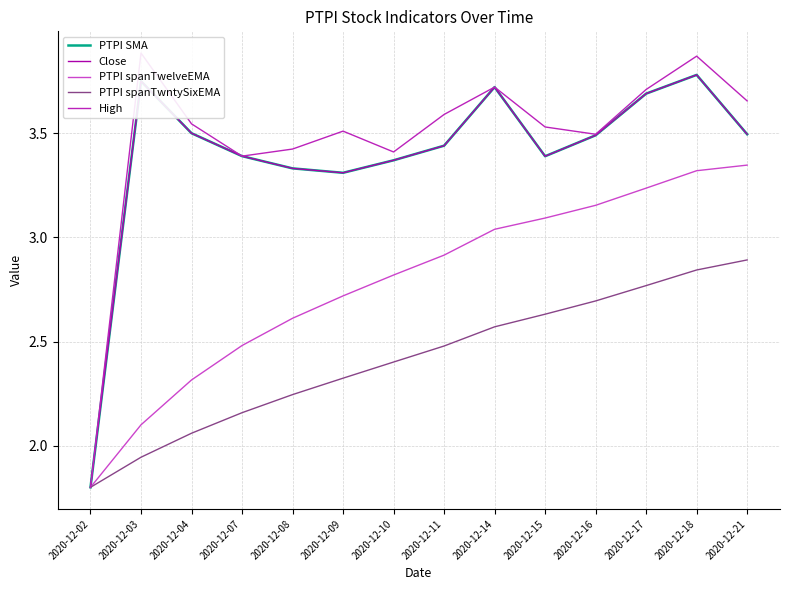

Reading left to right, transcribe all the data shown in this chart.

PTPI SMA: 2020-12-02=1.8	2020-12-03=3.8	2020-12-04=3.5	2020-12-07=3.4	2020-12-08=3.3	2020-12-09=3.3	2020-12-10=3.4	2020-12-11=3.4	2020-12-14=3.7	2020-12-15=3.4	2020-12-16=3.5	2020-12-17=3.7	2020-12-18=3.8	2020-12-21=3.5
Close: 2020-12-02=1.8	2020-12-03=3.8	2020-12-04=3.5	2020-12-07=3.4	2020-12-08=3.3	2020-12-09=3.3	2020-12-10=3.4	2020-12-11=3.4	2020-12-14=3.7	2020-12-15=3.4	2020-12-16=3.5	2020-12-17=3.7	2020-12-18=3.8	2020-12-21=3.5
PTPI spanTwelveEMA: 2020-12-02=1.8	2020-12-03=2.1	2020-12-04=2.3	2020-12-07=2.5	2020-12-08=2.6	2020-12-09=2.7	2020-12-10=2.8	2020-12-11=2.9	2020-12-14=3.0	2020-12-15=3.1	2020-12-16=3.2	2020-12-17=3.2	2020-12-18=3.3	2020-12-21=3.3
PTPI spanTwntySixEMA: 2020-12-02=1.8	2020-12-03=1.9	2020-12-04=2.1	2020-12-07=2.2	2020-12-08=2.2	2020-12-09=2.3	2020-12-10=2.4	2020-12-11=2.5	2020-12-14=2.6	2020-12-15=2.6	2020-12-16=2.7	2020-12-17=2.8	2020-12-18=2.8	2020-12-21=2.9
High: 2020-12-02=1.8	2020-12-03=3.9	2020-12-04=3.5	2020-12-07=3.4	2020-12-08=3.4	2020-12-09=3.5	2020-12-10=3.4	2020-12-11=3.6	2020-12-14=3.7	2020-12-15=3.5	2020-12-16=3.5	2020-12-17=3.7	2020-12-18=3.9	2020-12-21=3.7